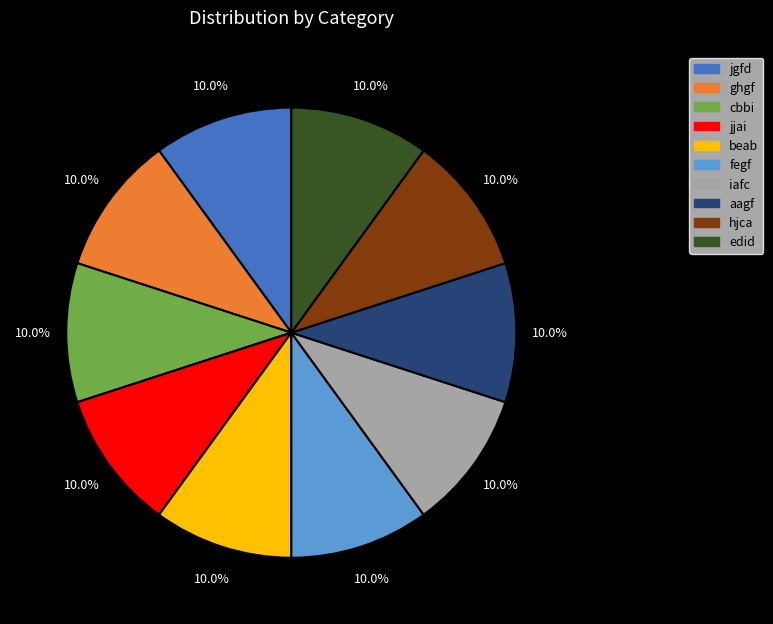

How much of the chart is everything except edid?

90.0%